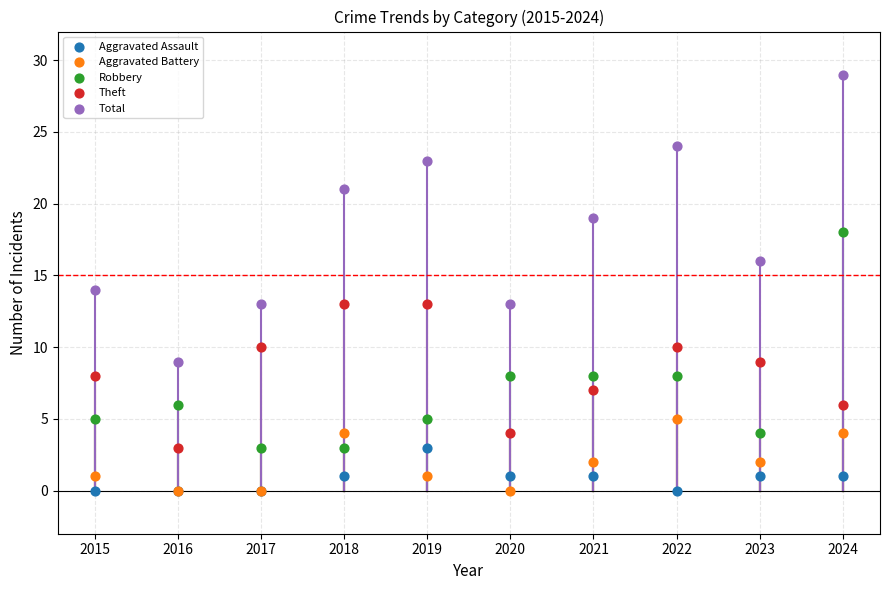

Which series has the widest spread of Y values?

Total